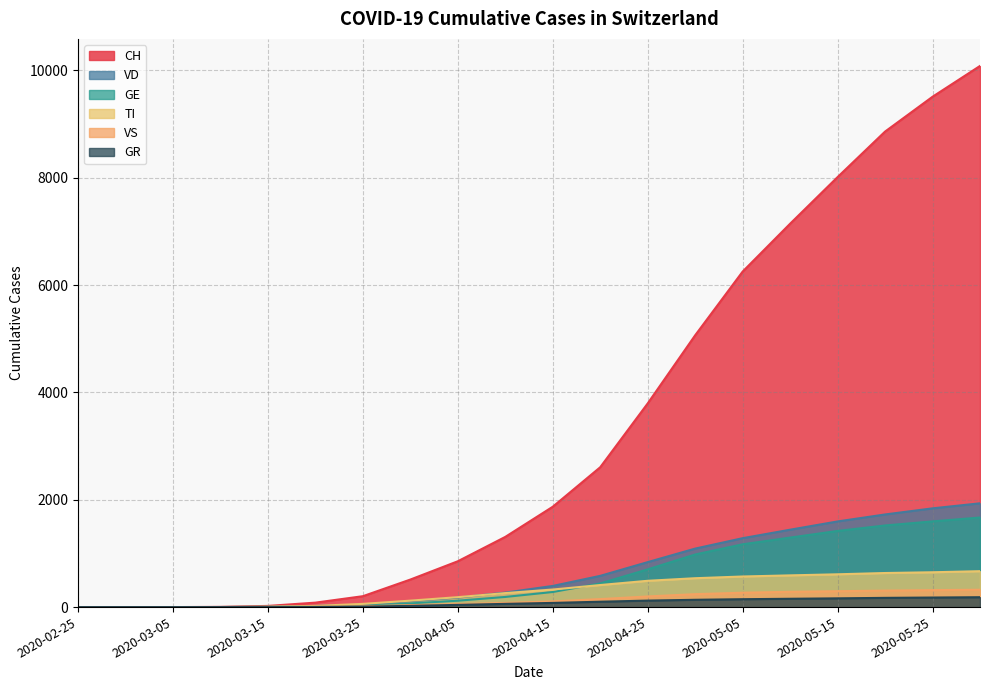

True or false: VD and VS intersect in this chart.

False